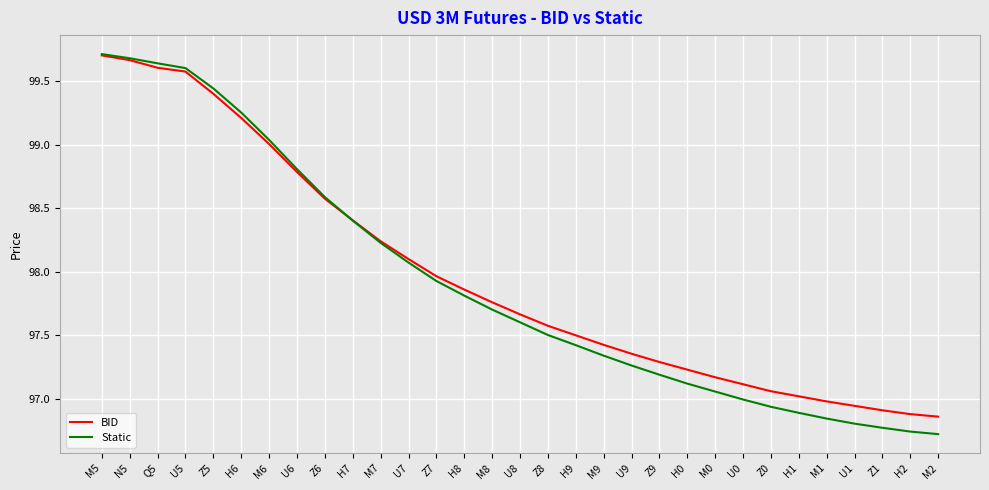

The Static series shows 96.8 at Z1. True or false?

True